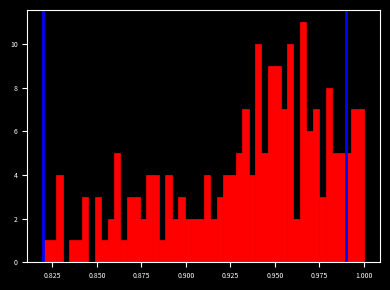

Around what value on the x-axis is the tallest bar? Give the approximate position of its centre, as read against the axis.

0.965